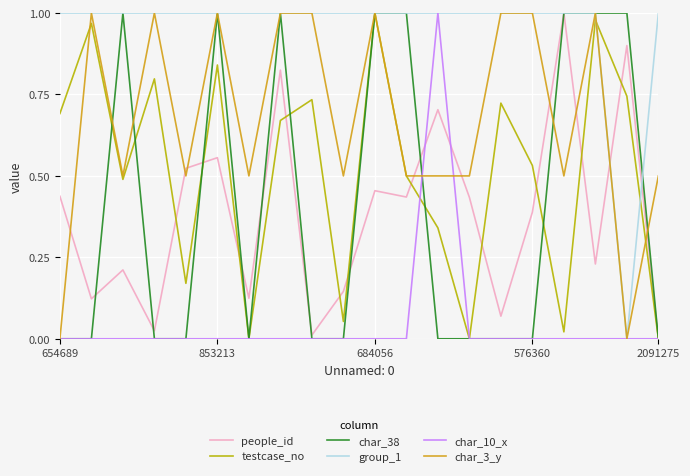

Does the chart display data point markers on the line(s)?

No